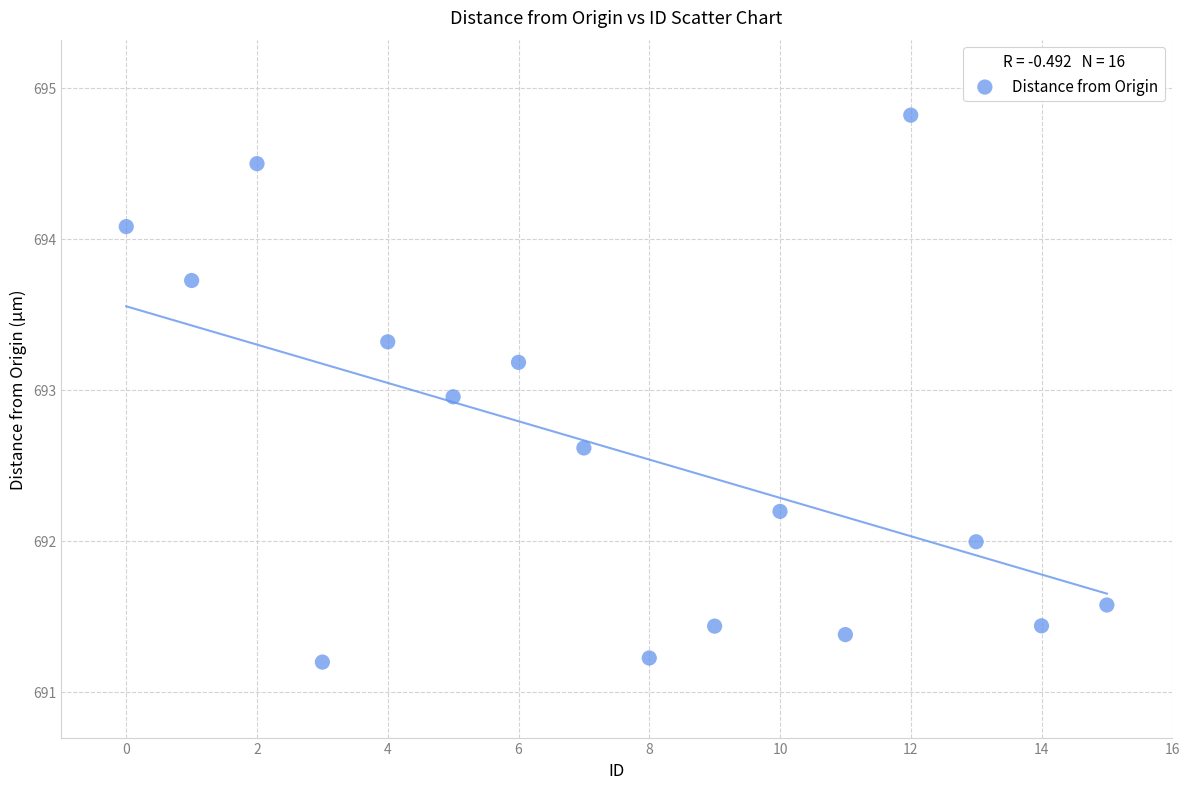

What is the range of Y values (max minus min)?

3.6